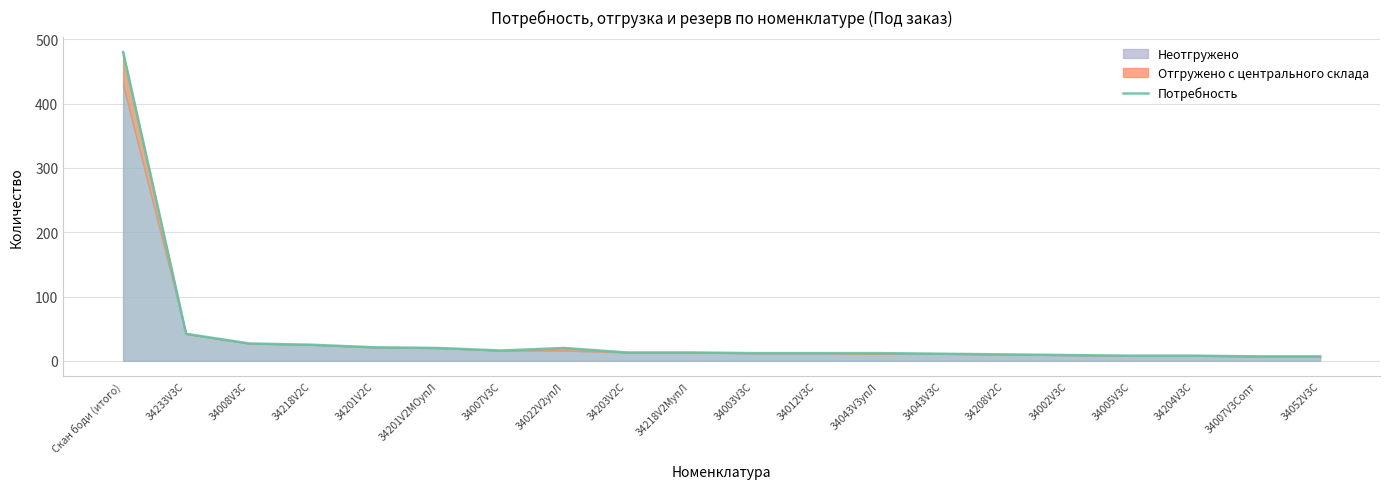

What is the change in value from 34204V3С to 34052V3С?

-1